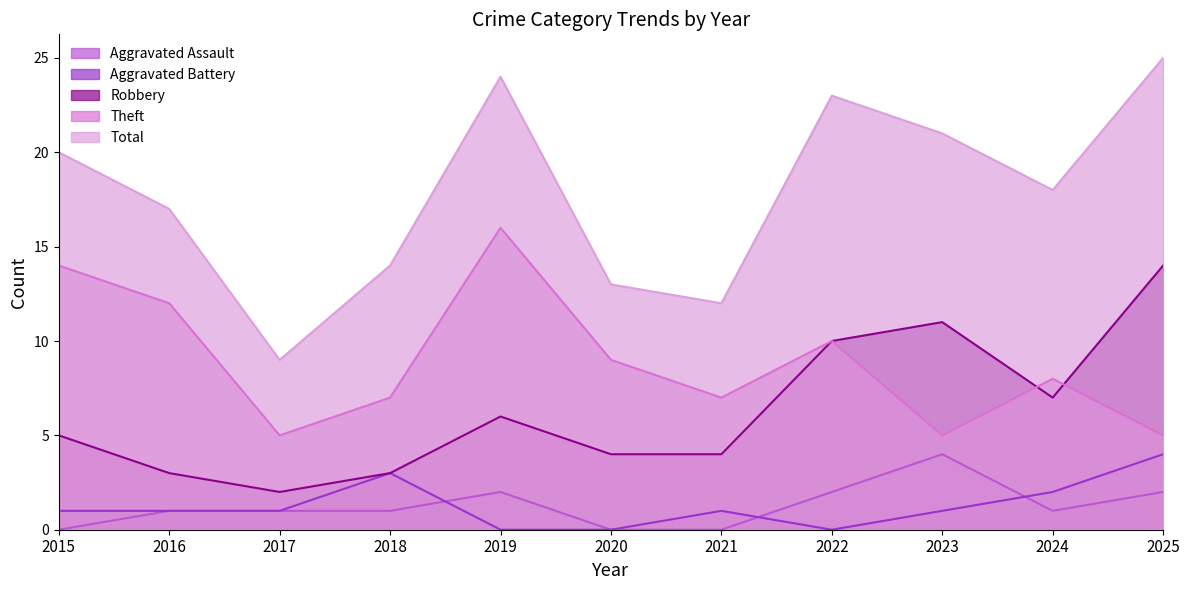

What is the sum of the Aggravated Battery values at 2017 and 2025?

5